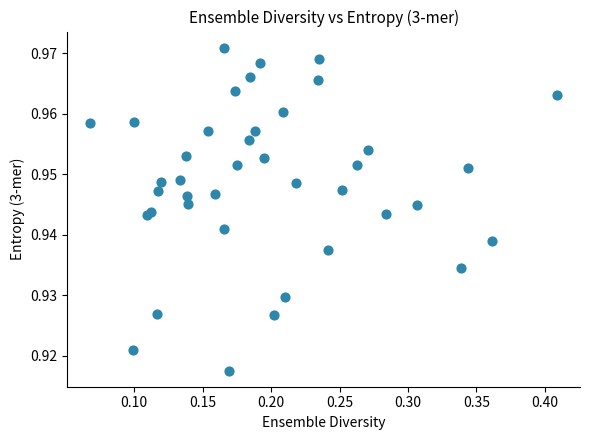

What is the range of X values (max minus min)?

0.3